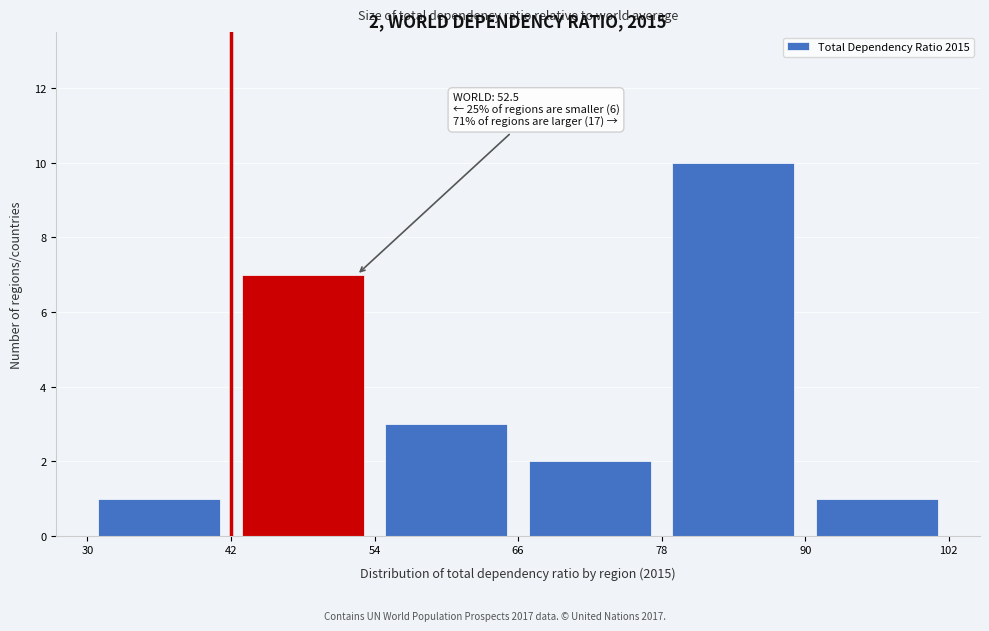

Which range on the x-axis has the tallest bar?

78 to 90